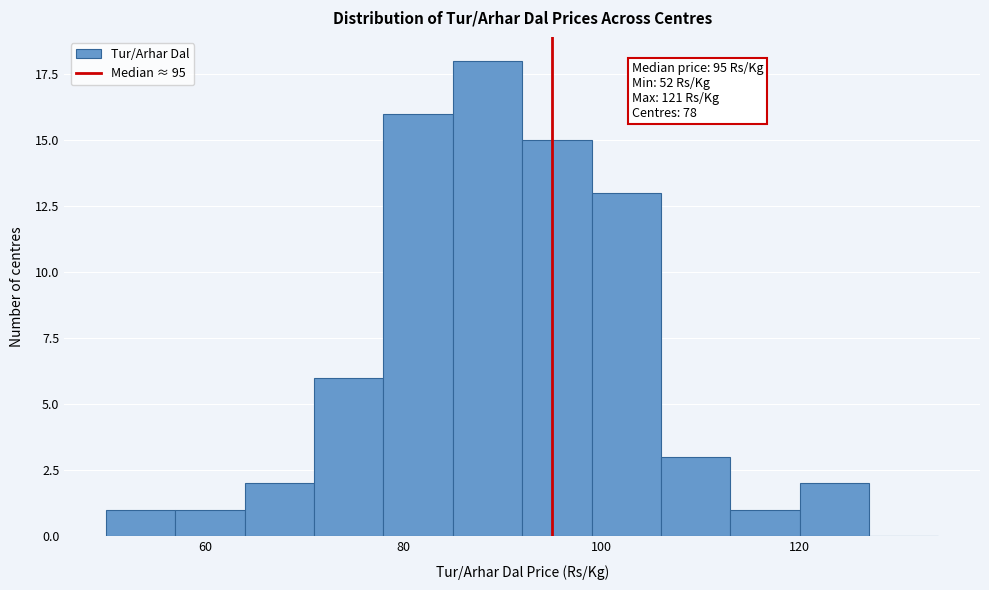

Read against the x-axis, roughly where is the centre of the tallest bar?

88